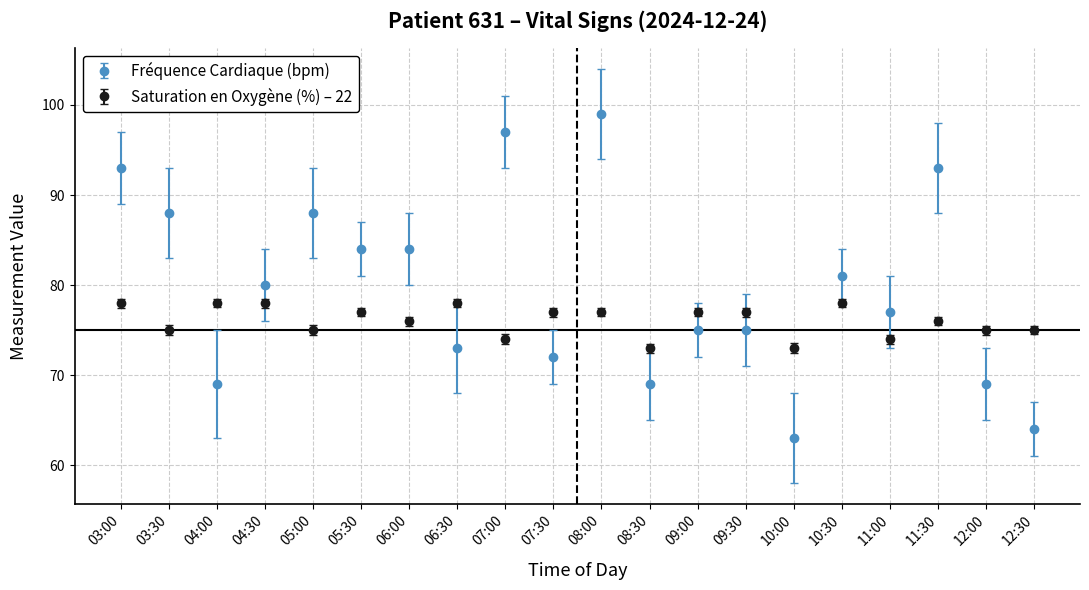

At which category does Fréquence Cardiaque (bpm) reach its first local valley?

04:00